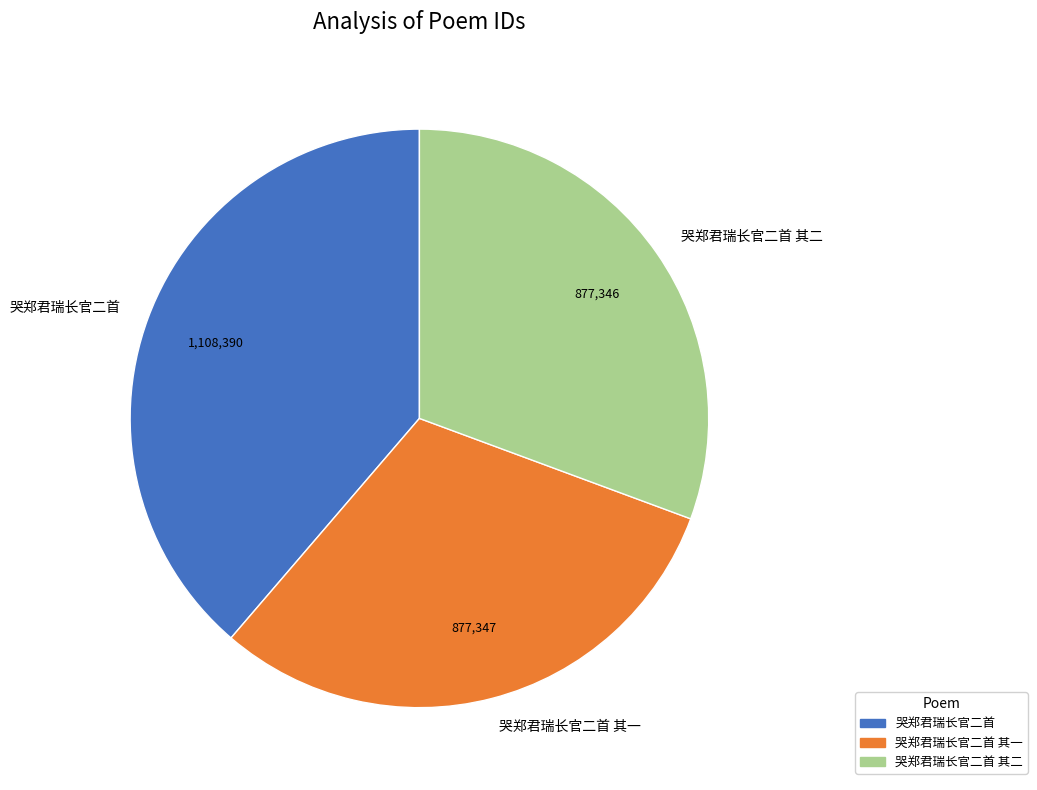

The 哭郑君瑞长官二首 slice represents 39% of the pie. True or false?

True